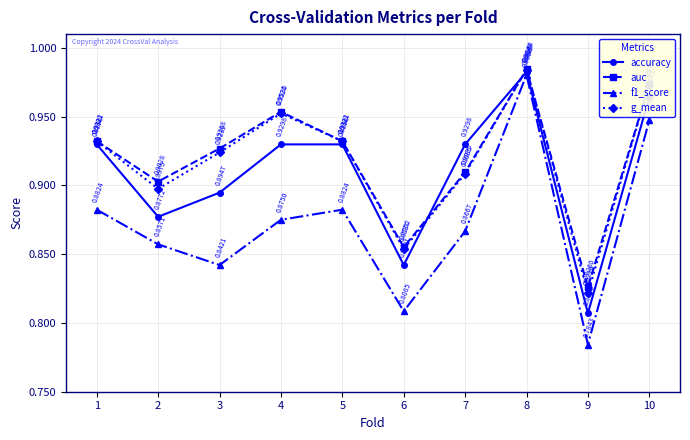

What are all the series names shown in the legend?

accuracy, auc, f1_score, g_mean